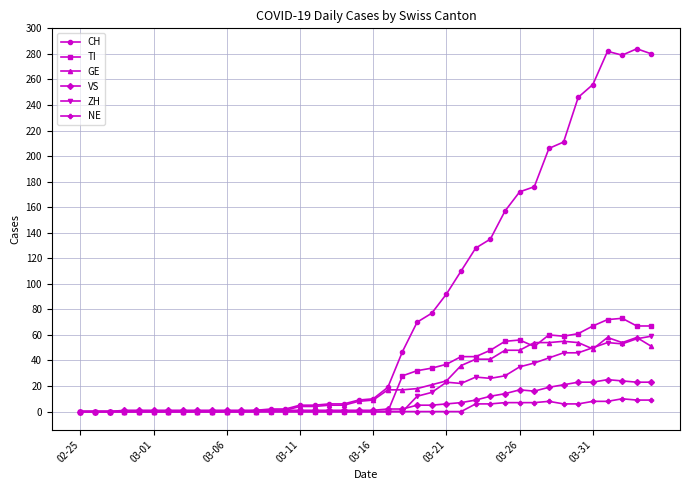

At how many categories does at least one series exceed 150?

11